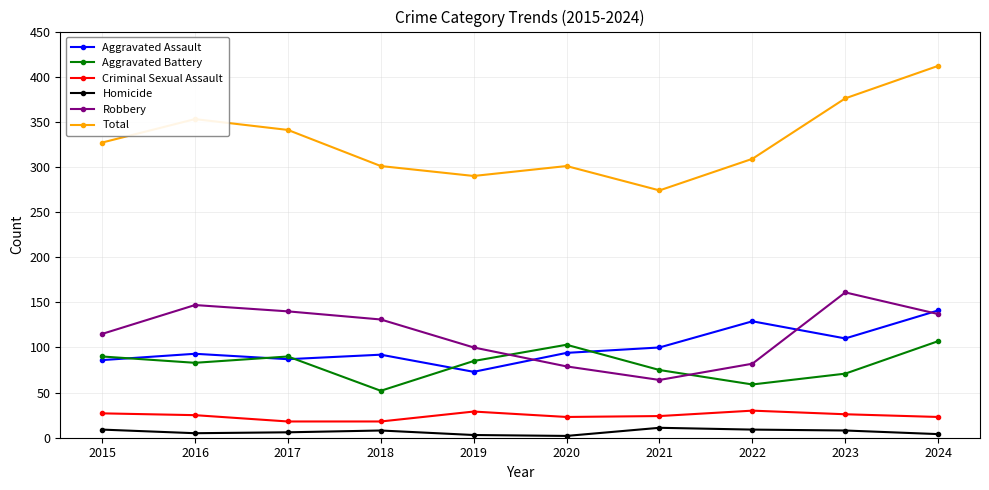

Between 2019 and 2023, which series saw the biggest shift?

Total